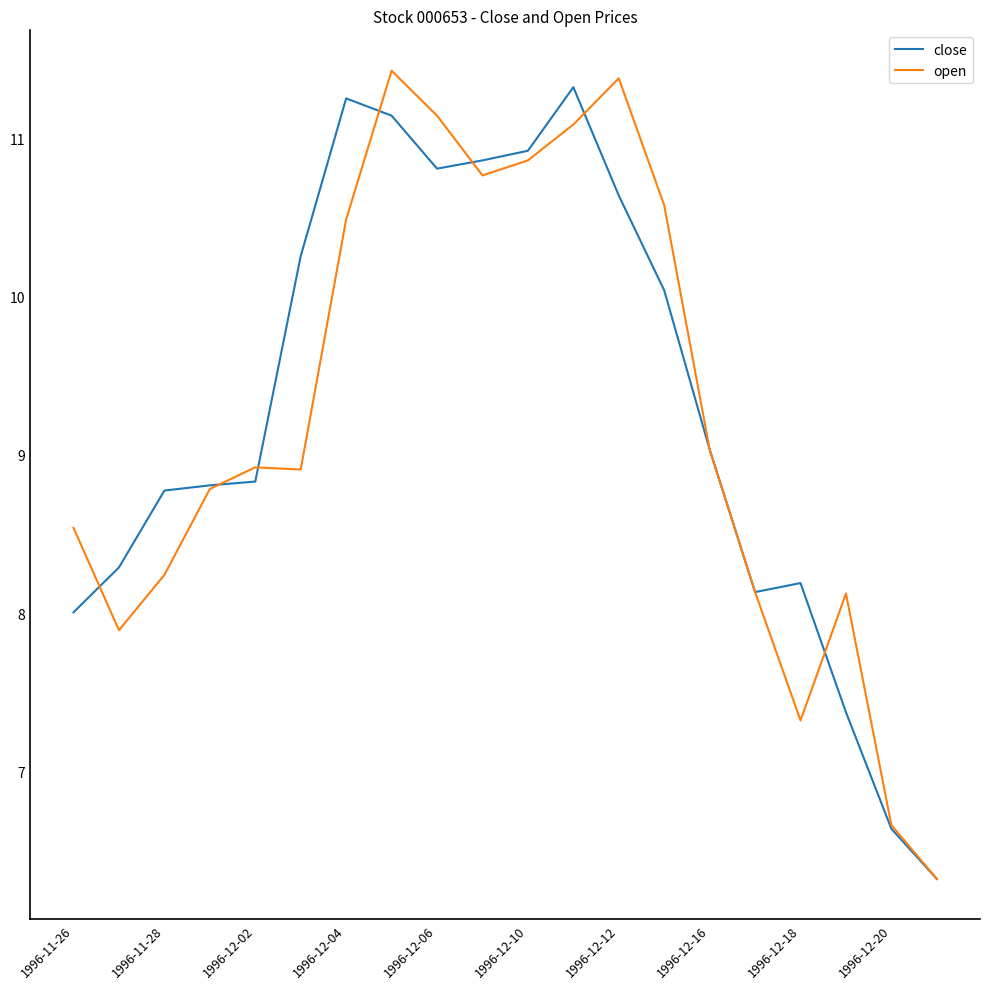

True or false: open and close cross at least once.

True